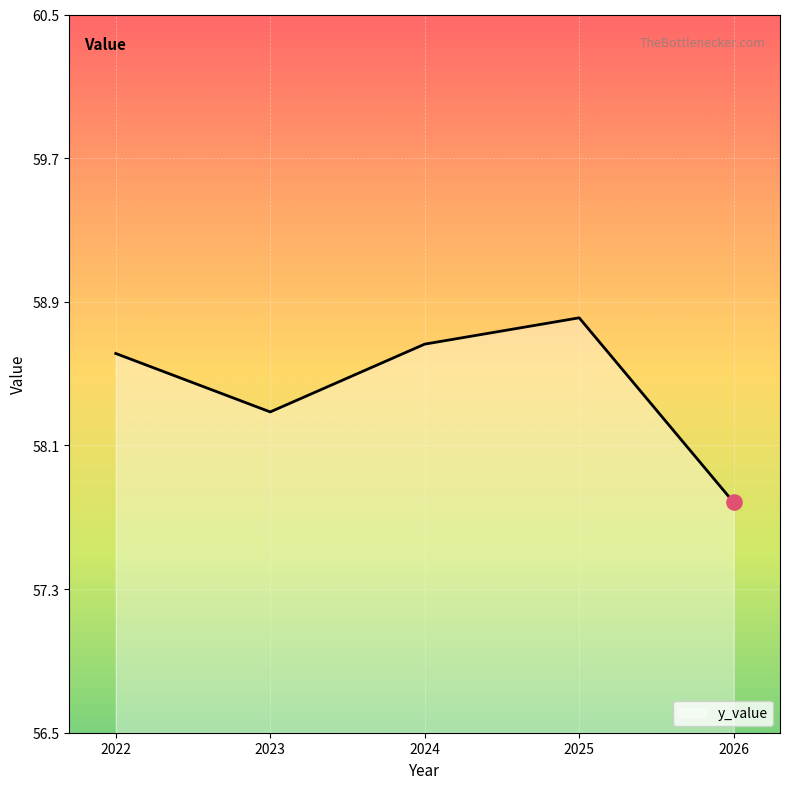

What is the change in value from 2023 to 2026?

-0.5